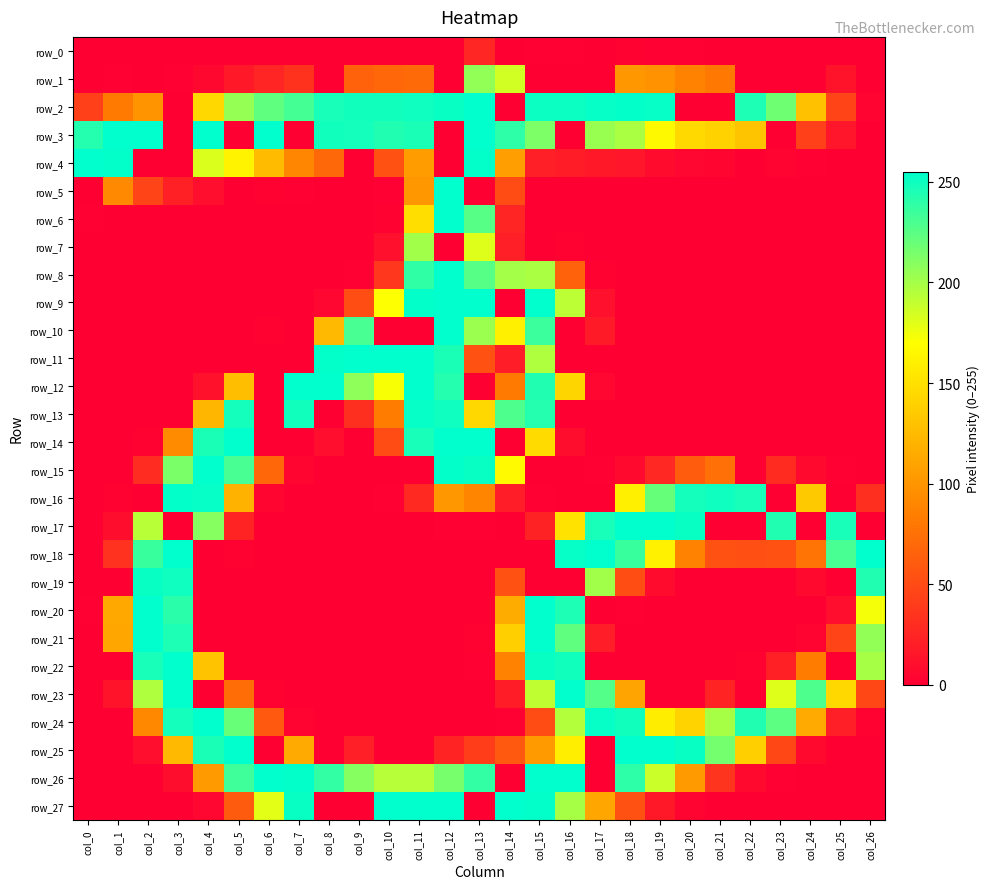

What is the difference between the row_22 values at col_4 and col_2?

117